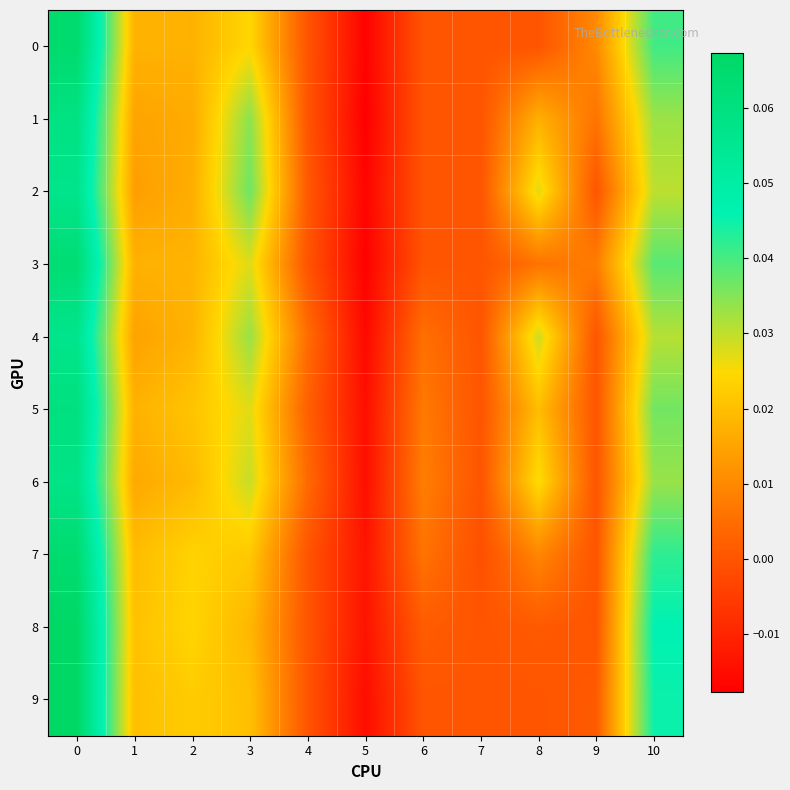

Rank the series at 5 from highest to lowest value.

7, 8, 6, 5, 9, 4, 2, 0, 3, 1